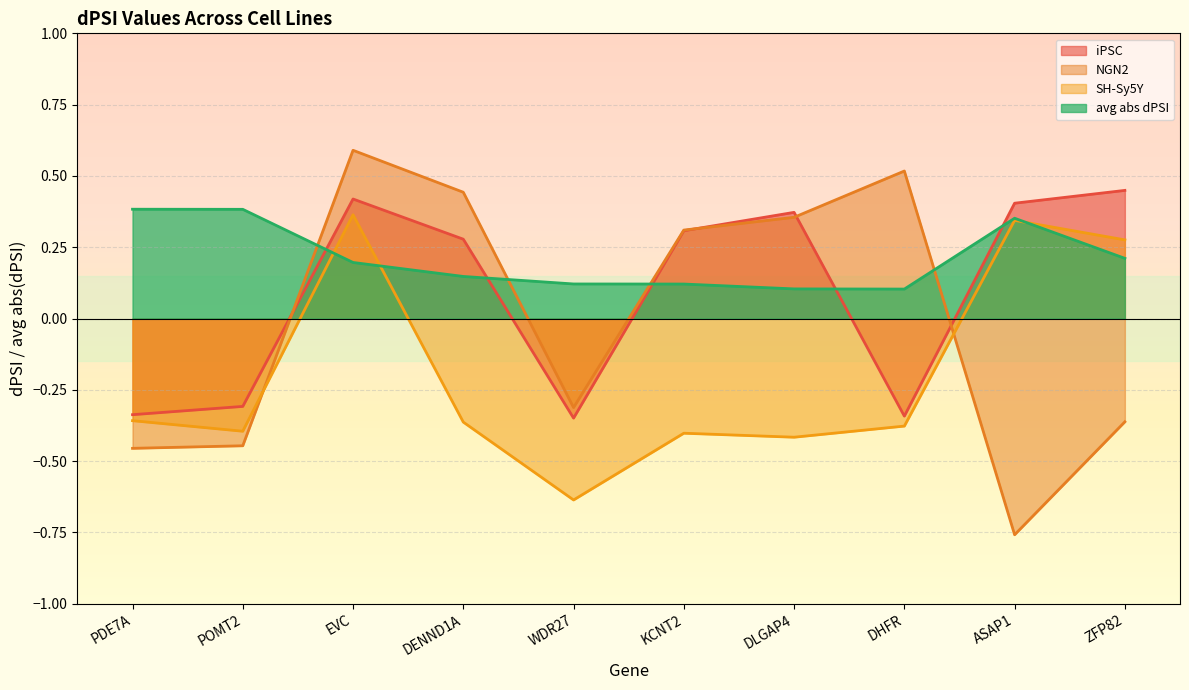

At which label is SH-Sy5Y closest to 0?

ZFP82